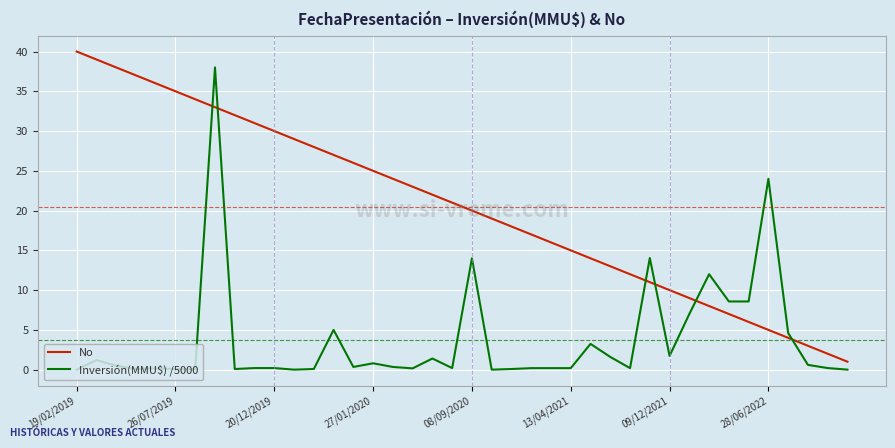

What is the sum of all Inversión(MMU$) /5000 values?

149.9